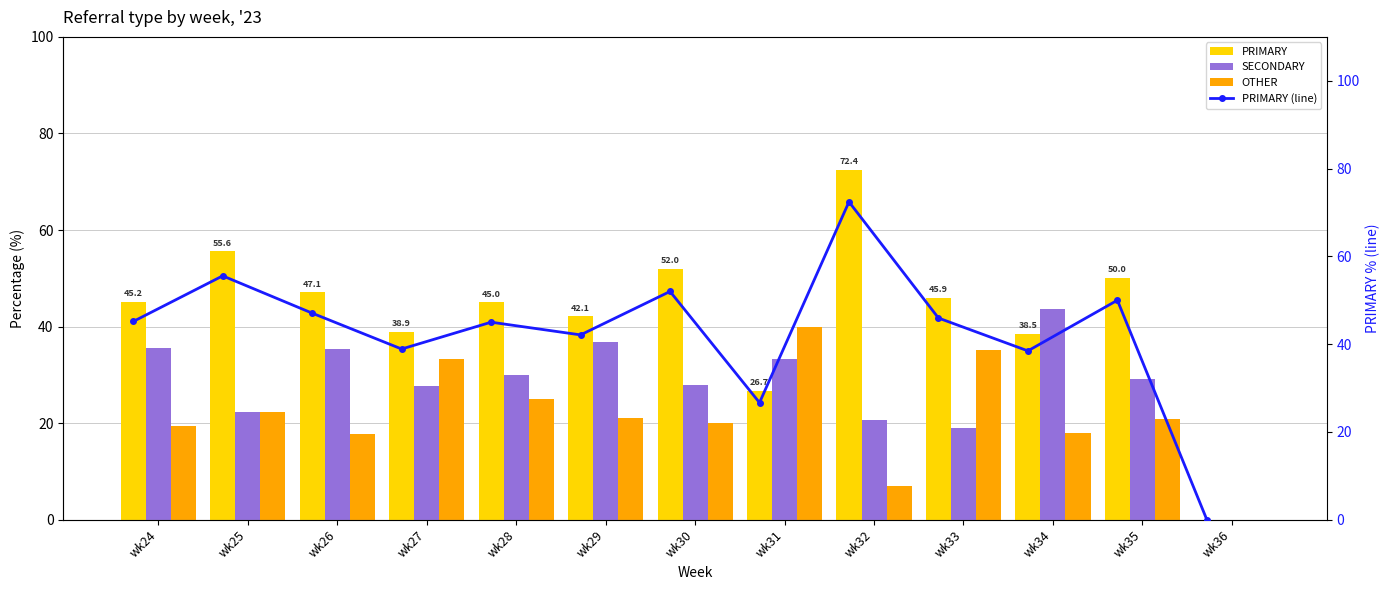

What are all the series names shown in the legend?

PRIMARY, SECONDARY, OTHER, PRIMARY (line)